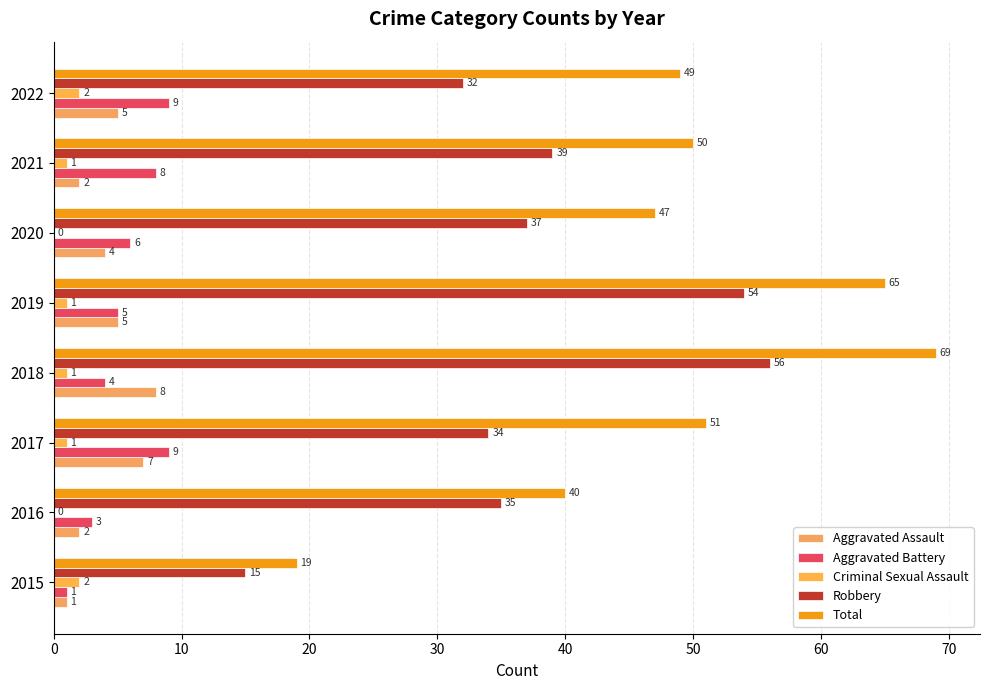

Where is Aggravated Assault nearest to the value 4?

2020